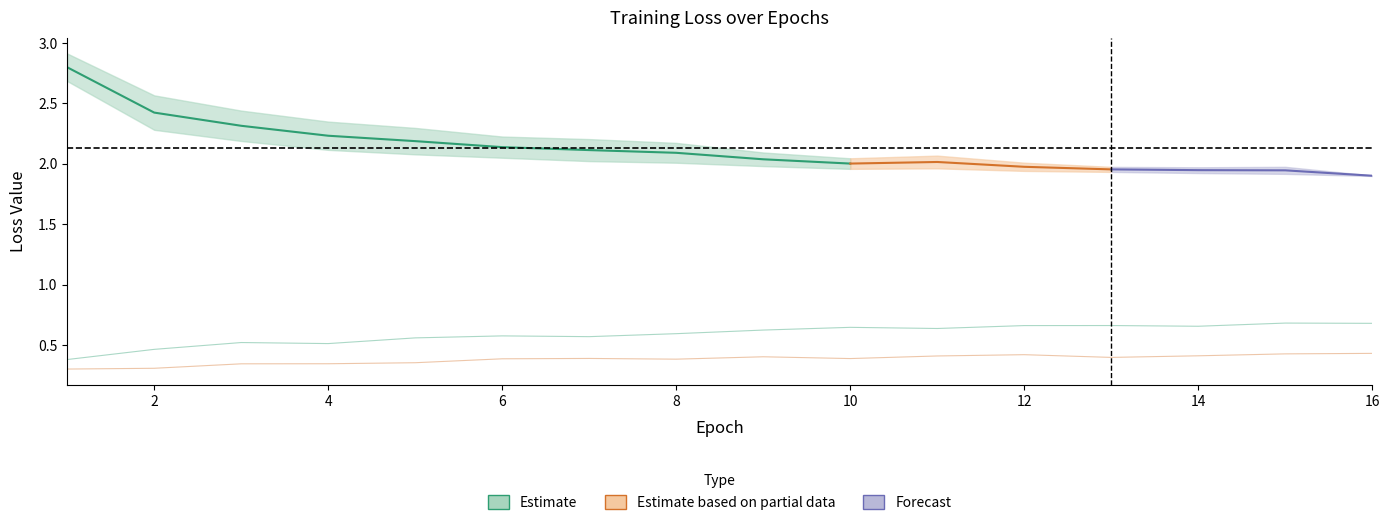

What is the sum of the train_dfl_loss values at 5 and 9?

4.4